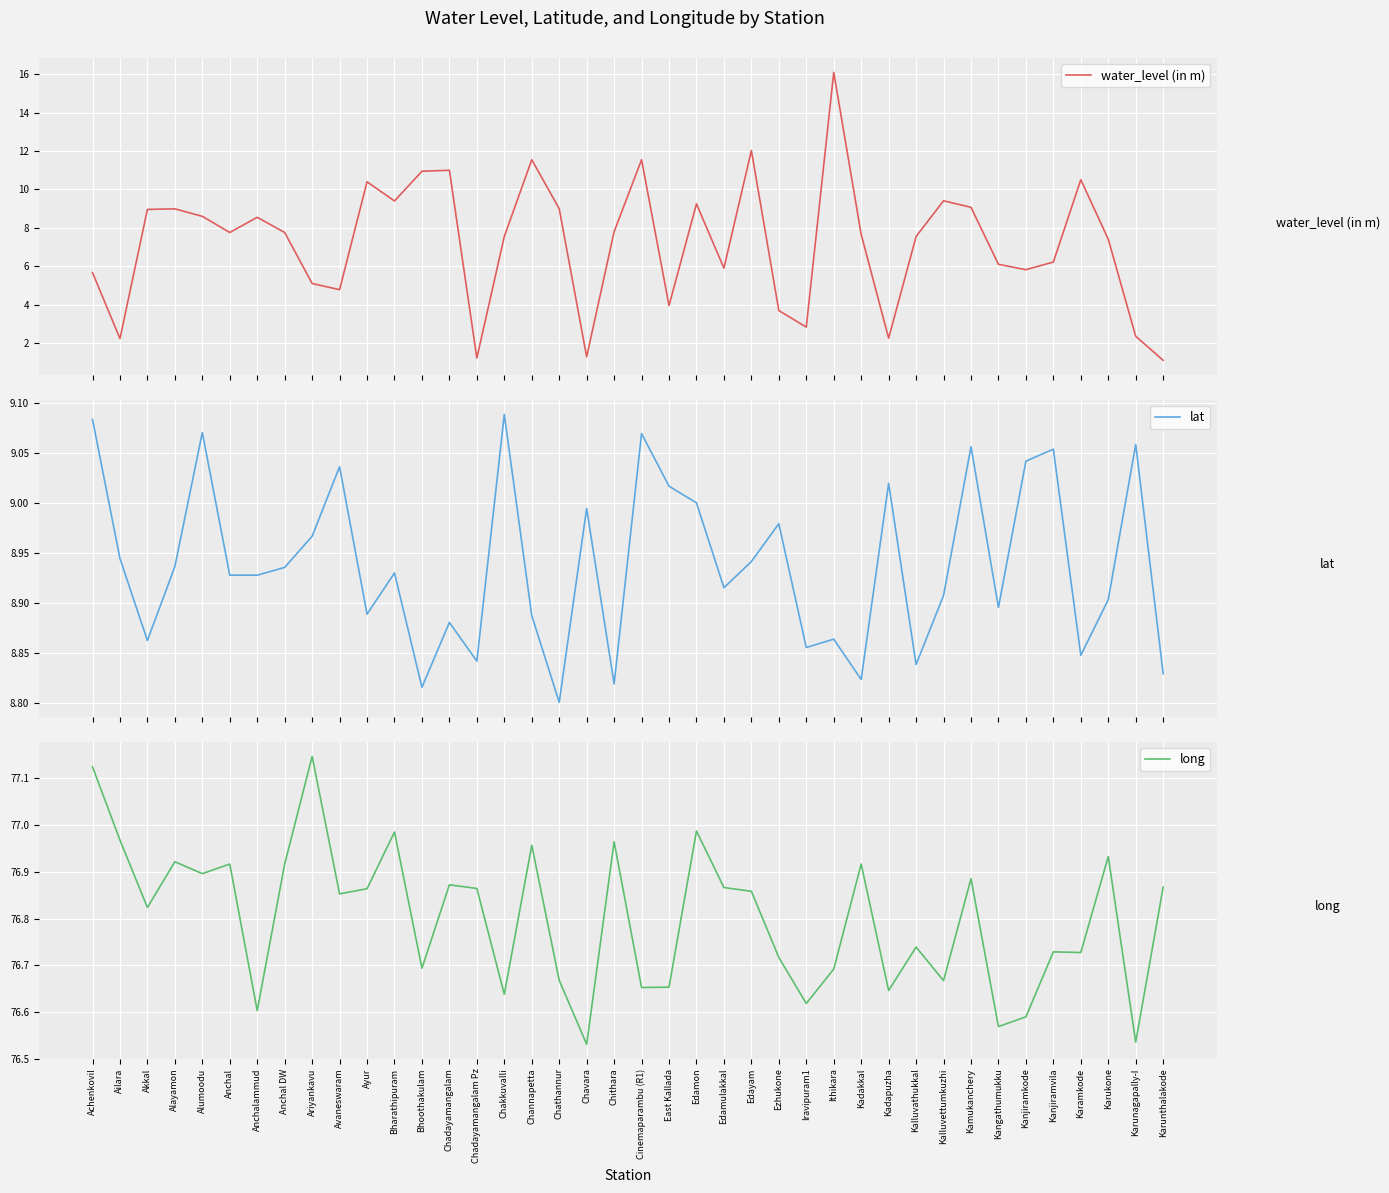

At how many categories does at least one series exceed 50?

40